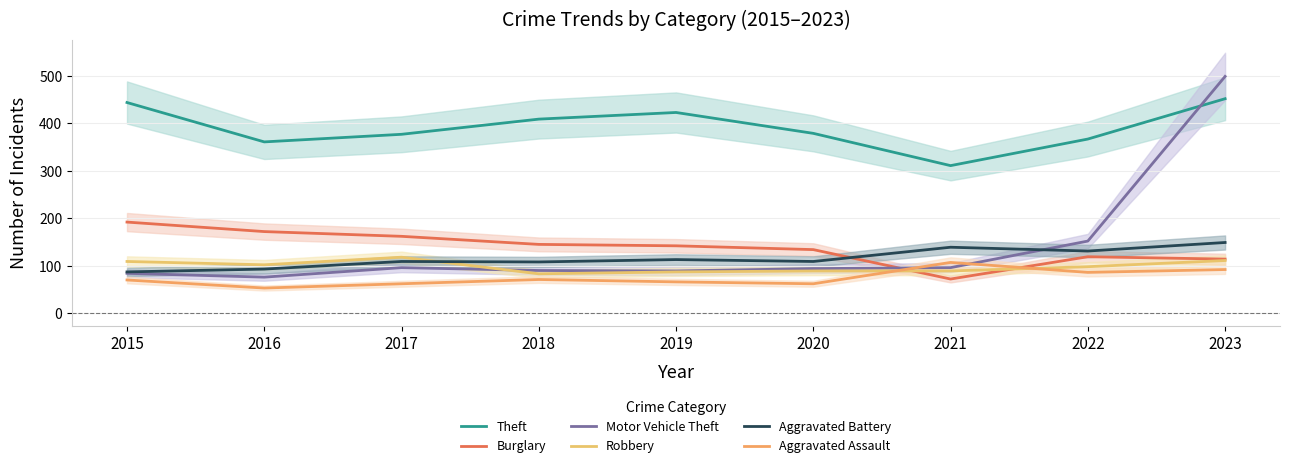

Is it true that Theft equals 379 at 2020?

True